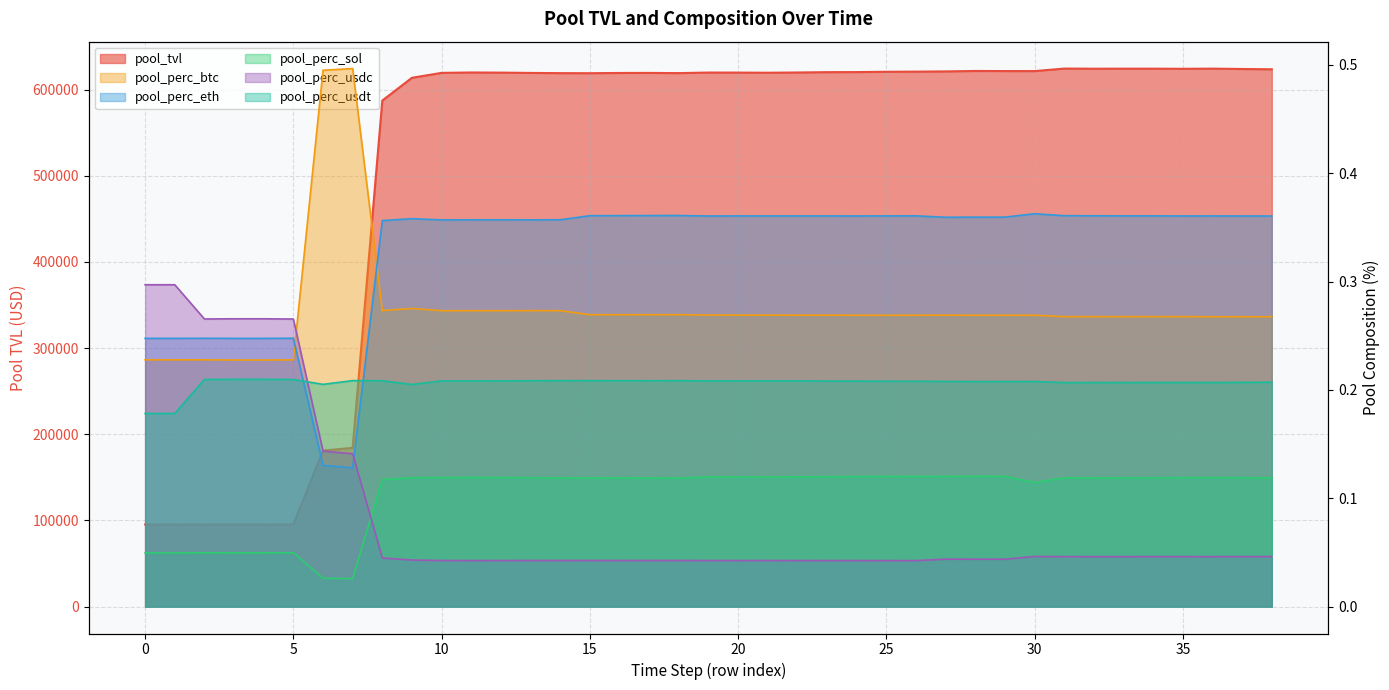

True or false: pool_perc_sol has more than 2 interior local peaks.

True